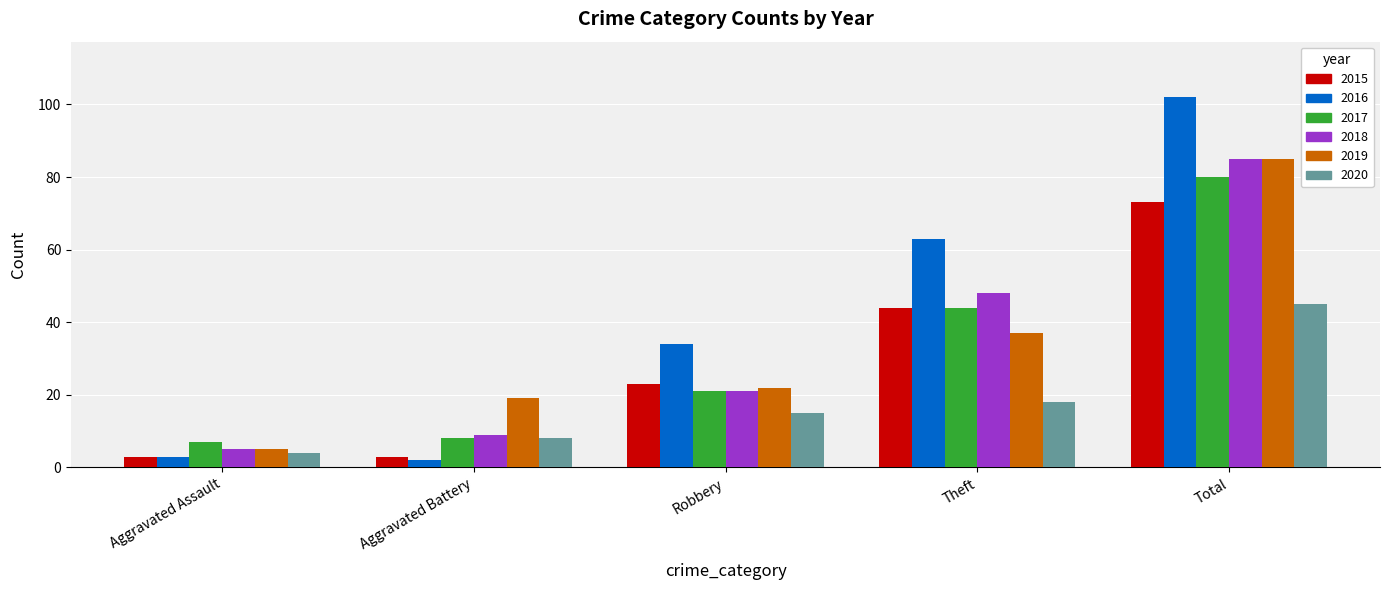

What is the total value across all series at Aggravated Battery?

49